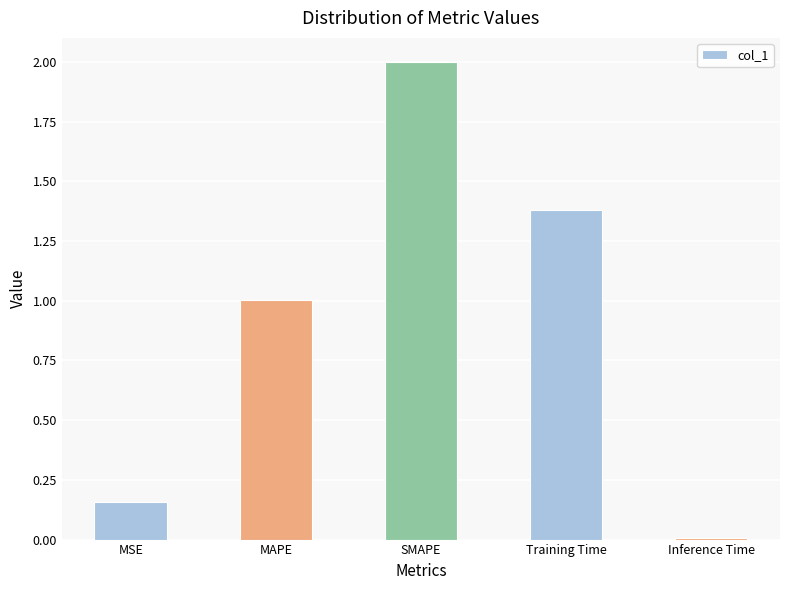

What is the label of the 1st bar from the left?

MSE